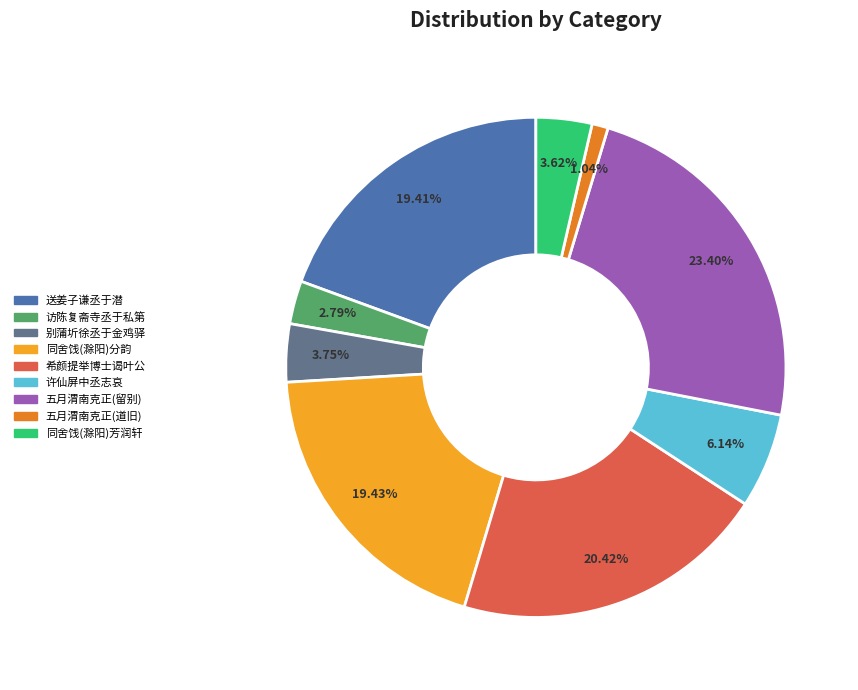

Is there a majority slice in this chart?

No